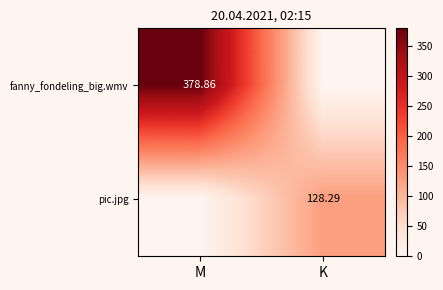

Which label corresponds to the smallest value in the chart?

K